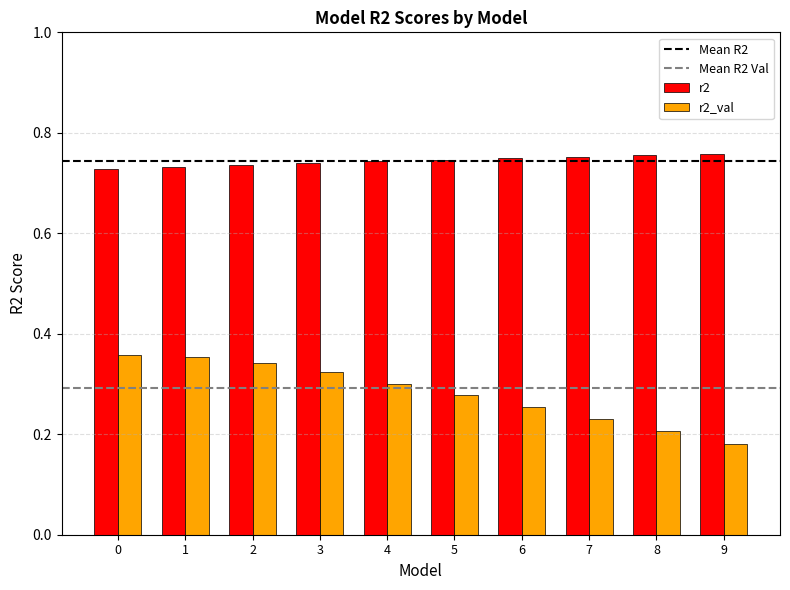

What is the total value across all series at 1?

1.1